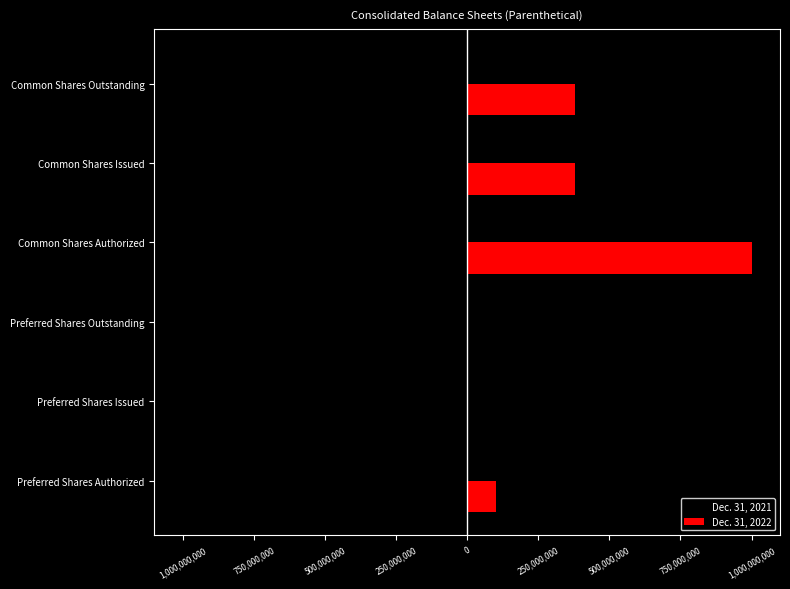

How many data points in Dec. 31, 2022 are less than 378429708?

3